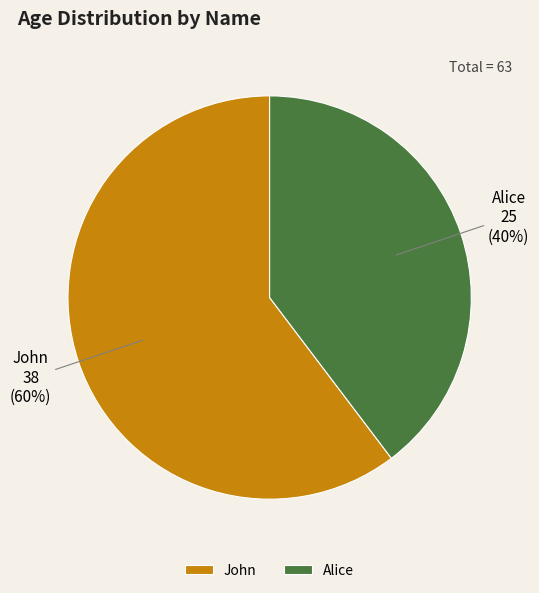

Is there a majority slice in this chart?

Yes